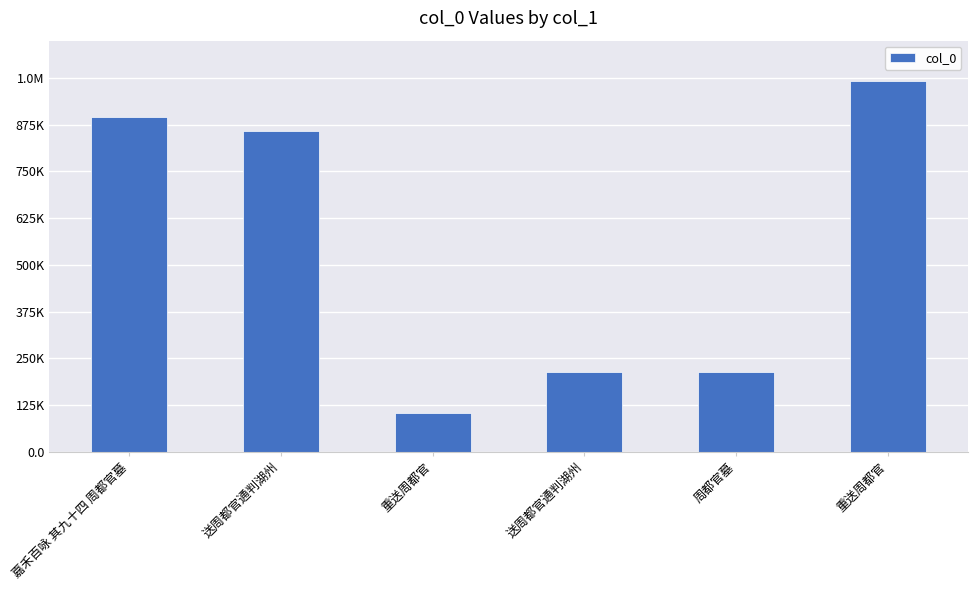

Does the chart contain any negative values?

No